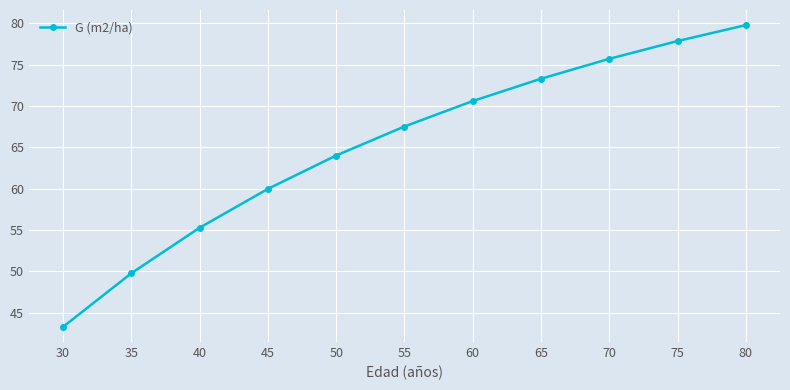

Reading left to right, transcribe all the data shown in this chart.

43.3	49.8	55.3	60.0	64.0	67.5	70.6	73.3	75.7	77.9	79.8